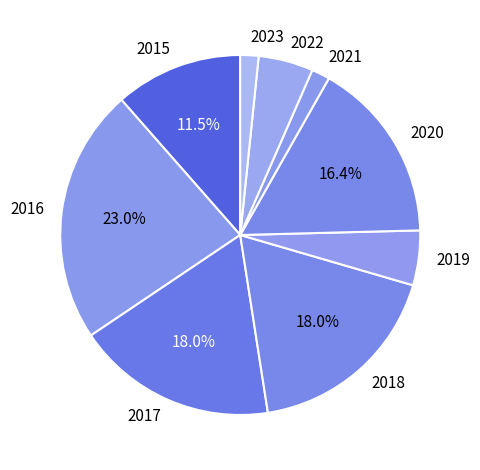

How many slices are in this pie chart?

9